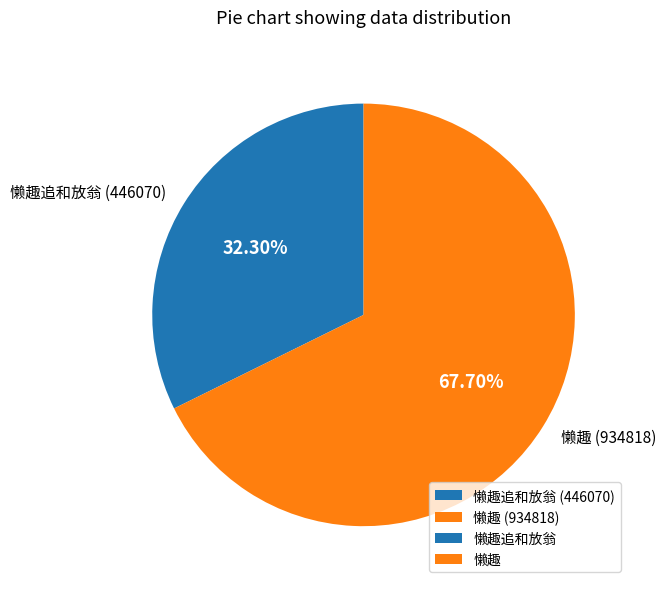

Do 懒趣追和放翁 (446070) and 懒趣 (934818) together represent more than half of the pie?

Yes